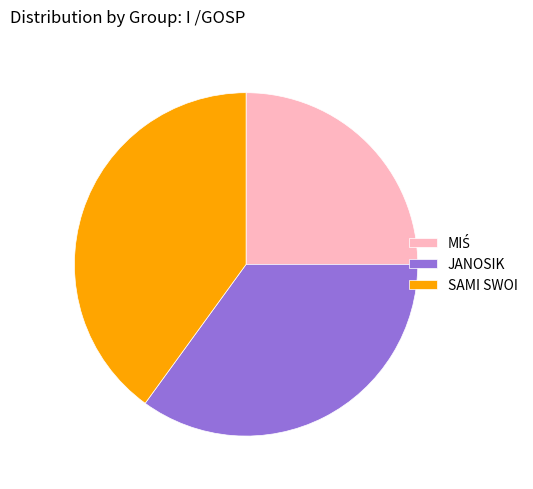

Which category has the biggest portion of the pie?

SAMI SWOI